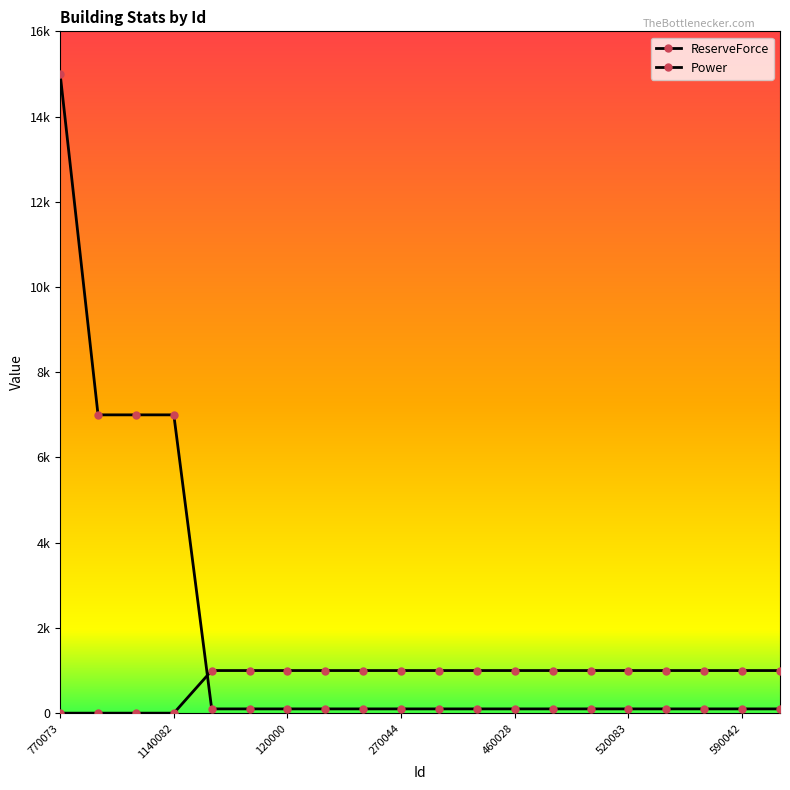

True or false: Power and ReserveForce cross at least once.

True